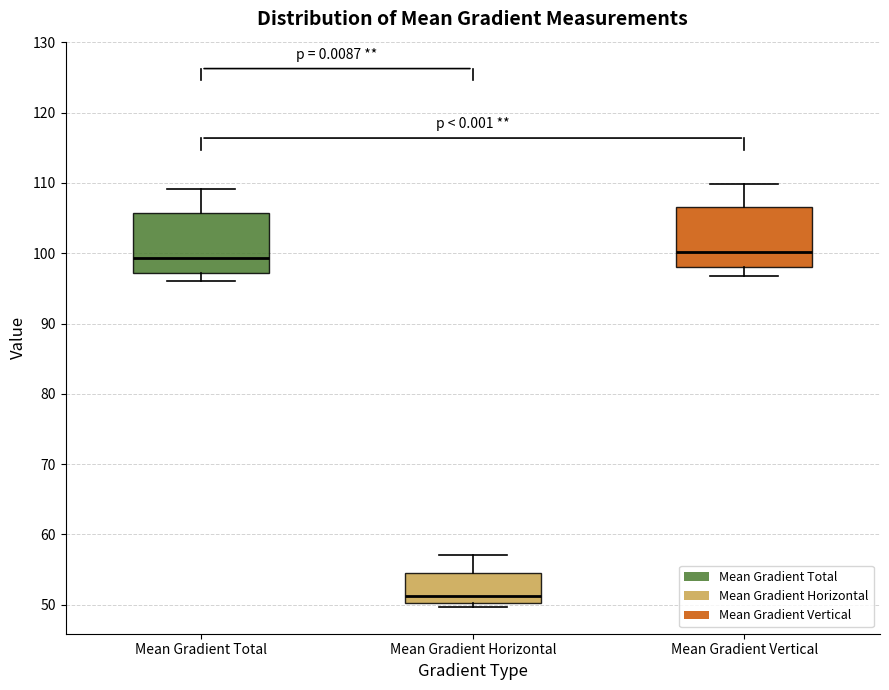

Where is the lower edge of the box for Mean Gradient Vertical on the y-axis? The values are not printed on the chart, so give them approximately, as read against the axis.

98